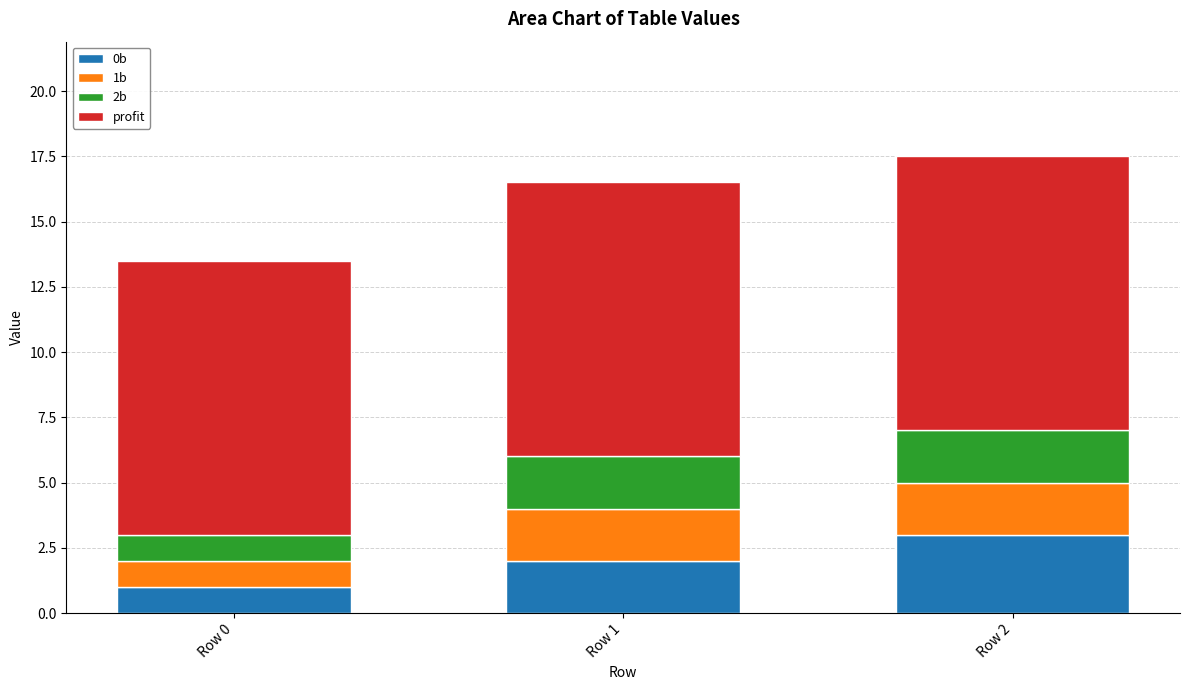

List the labels in order of 0b value, largest first.

Row 2, Row 1, Row 0